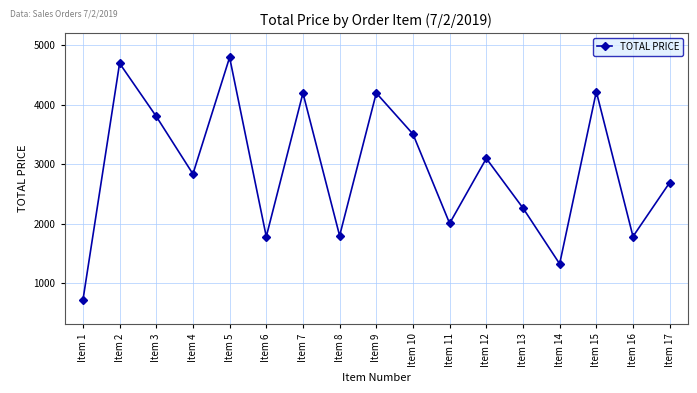

What is the difference between the maximum and minimum values?

4082.6